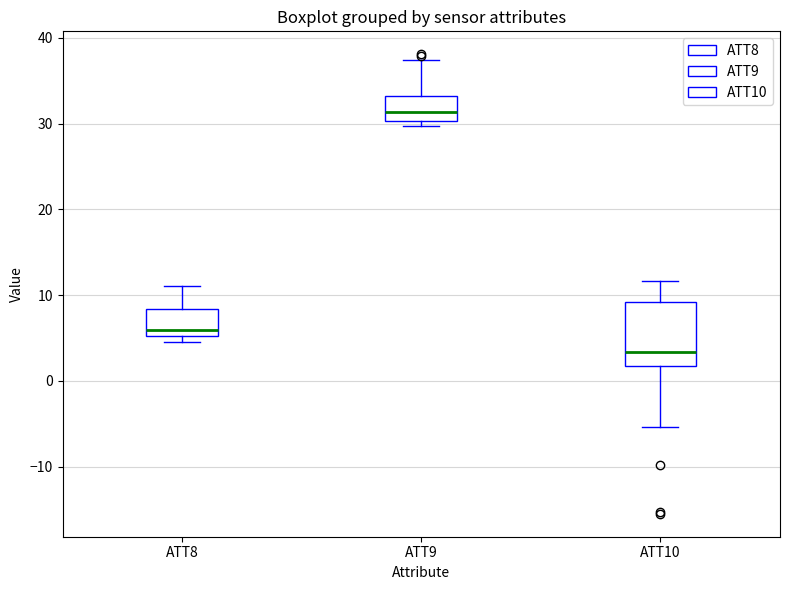

Reading left to right, transcribe this box plot: for each box, give where its median line is, the range the box spans, and where its two whiskers end, as read against the y-axis. The values are not printed on the chart, so give them approximately, as read against the axis.

ATT8: median 6, box 5 to 8, whiskers 5 (just below the box's lower edge) to 11
ATT9: median 31, box 30 to 33, whiskers 30 (just below the box's lower edge) to 37
ATT10: median 3, box 2 to 9, whiskers -5 to 12